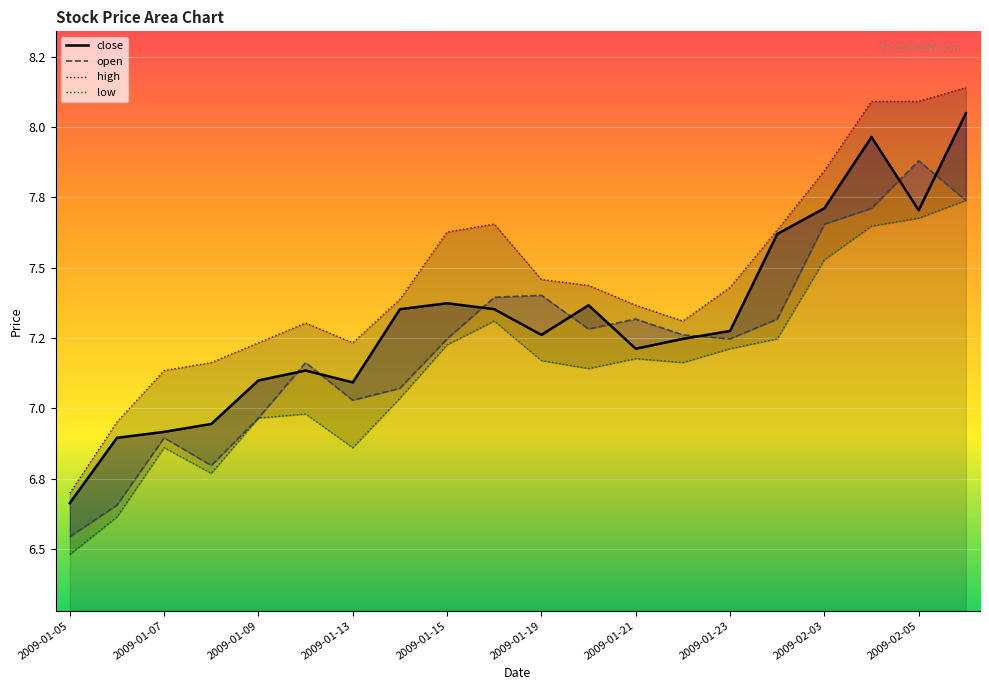

Rank the categories by high value from lowest to highest.

2009-01-05, 2009-01-06, 2009-01-07, 2009-01-08, 2009-01-09, 2009-01-13, 2009-01-12, 2009-01-22, 2009-01-21, 2009-01-14, 2009-01-23, 2009-01-20, 2009-01-19, 2009-01-15, 2009-02-02, 2009-01-16, 2009-02-03, 2009-02-04, 2009-02-05, 2009-02-06